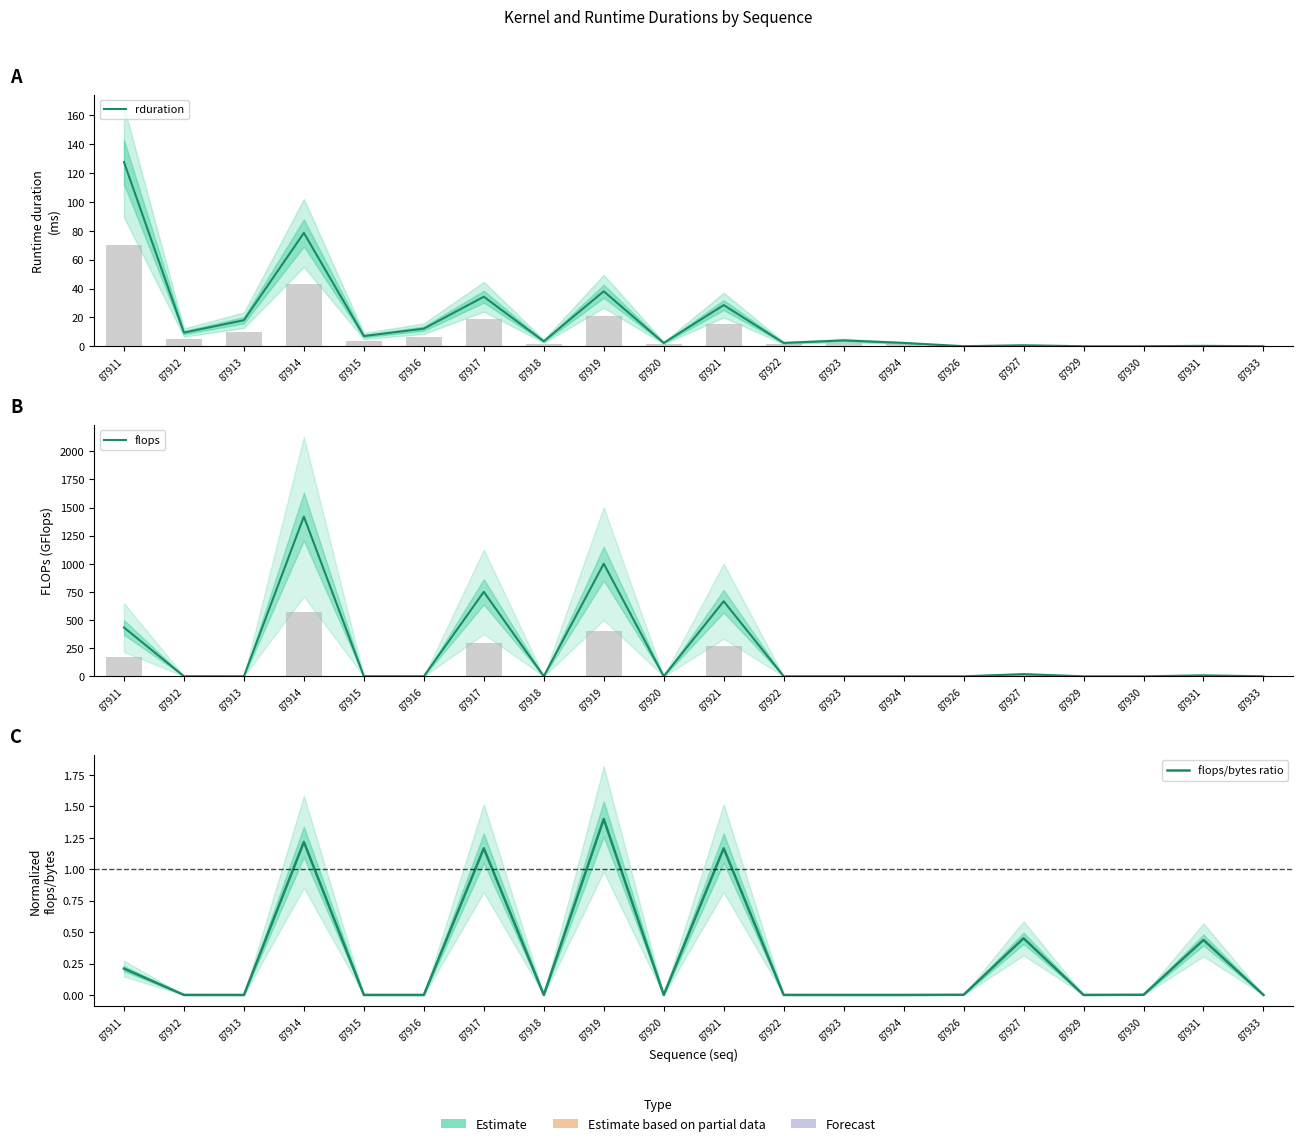

List the labels in order of rduration value, largest first.

87911, 87914, 87919, 87917, 87921, 87913, 87916, 87912, 87915, 87923, 87918, 87924, 87922, 87920, 87927, 87931, 87926, 87930, 87929, 87933